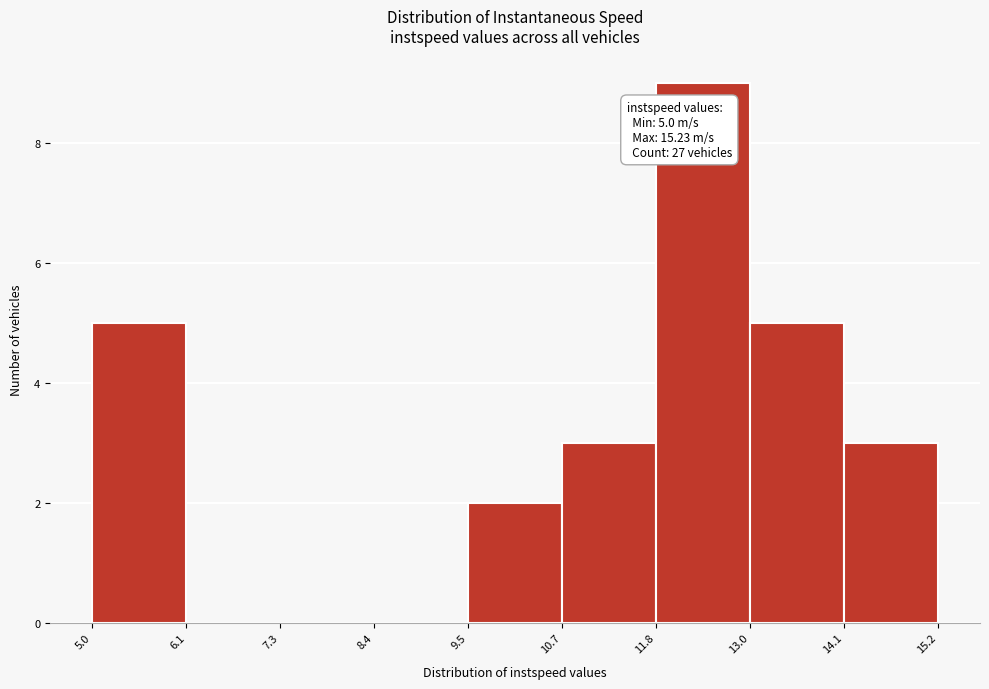

Which range on the x-axis has the tallest bar?

11.8 to 13.0